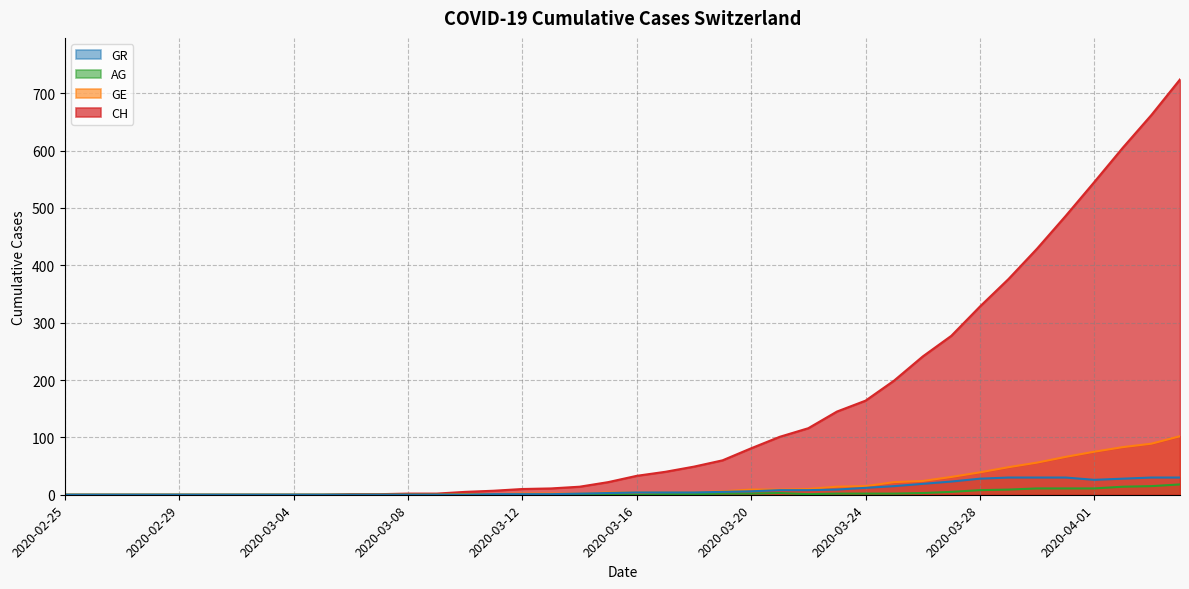

Reading left to right, what are all the values shown in this chart?

CH: 0	0	0	0	0	0	0	0	0	0	1	1	2	2	5	7	10	11	14	22	33	40	49	60	81	101	116	145	164	199	241	277	328	376	429	486	545	605	662	724
GE: 0	0	0	0	0	0	0	0	0	0	0	0	0	0	1	1	2	2	2	4	4	4	4	6	9	9	10	14	15	22	24	31	39	48	56	66	75	83	89	102
AG: 0	0	0	0	0	0	0	0	0	0	0	0	0	0	0	0	0	0	0	1	0	1	1	2	2	3	1	2	2	2	3	5	8	9	11	11	11	14	15	18
GR: 0	0	0	0	0	0	0	0	0	0	0	0	0	0	0	1	1	1	2	3	4	4	4	5	6	8	8	9	12	15	19	23	28	30	30	30	26	28	30	30